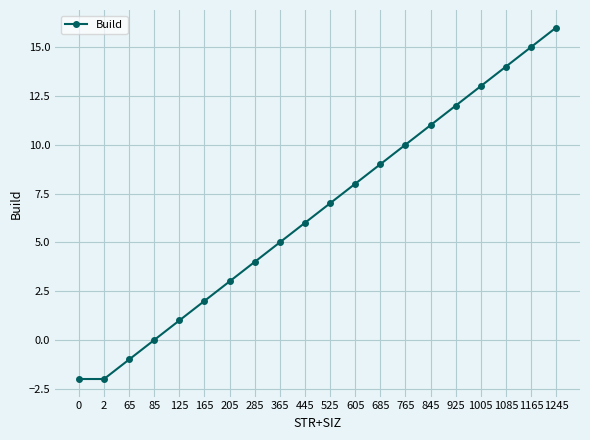

Between 85 and 685, which is larger?

685